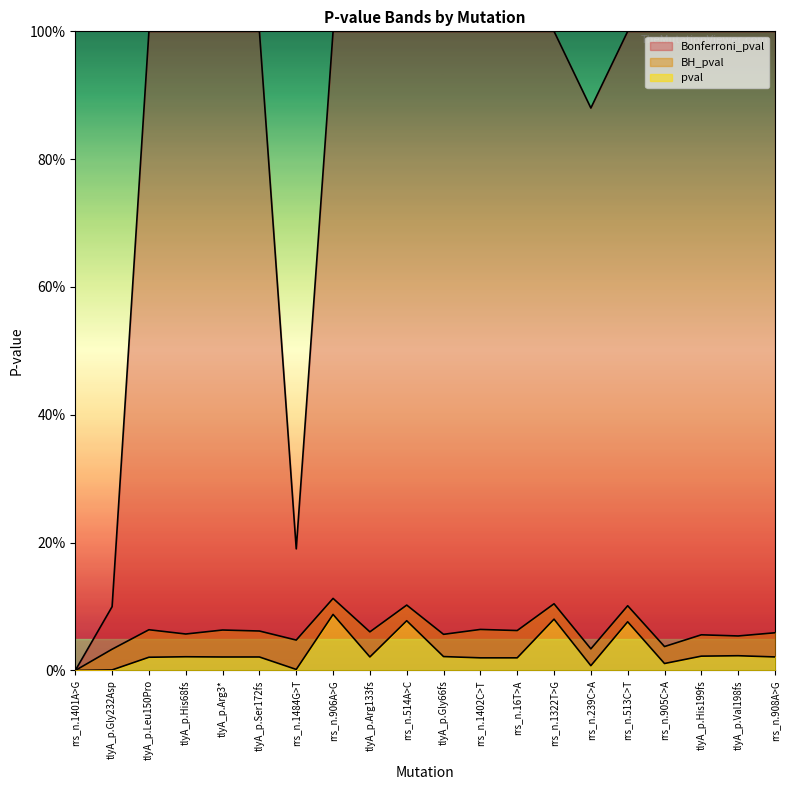

What is the difference between the maximum and minimum values in the BH_pval series?

0.1